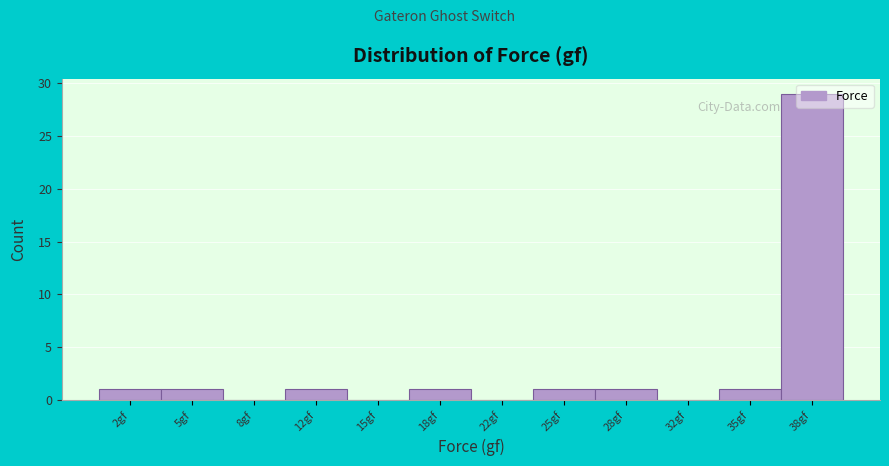

The chart shows a value of 1 at 18gf. True or false?

True